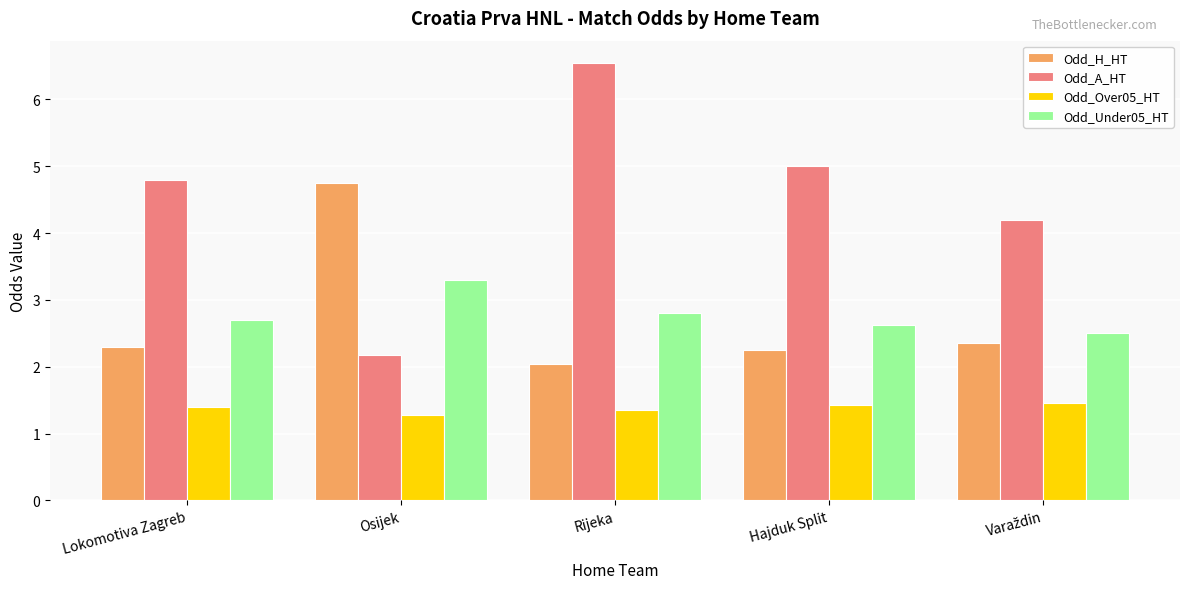

Is it true that Odd_A_HT equals 8.3 at Hajduk Split?

False